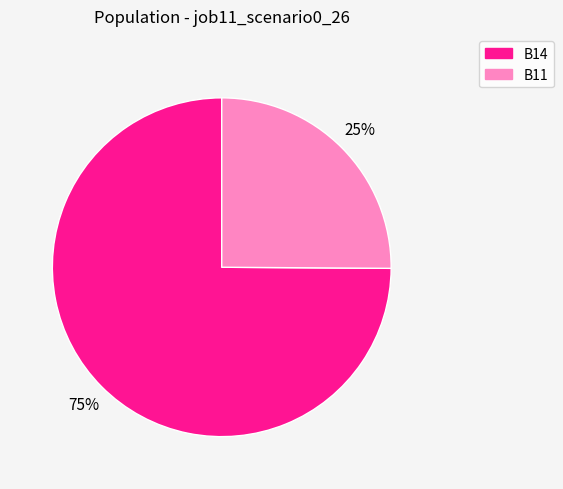

Count the number of slices in the pie.

2